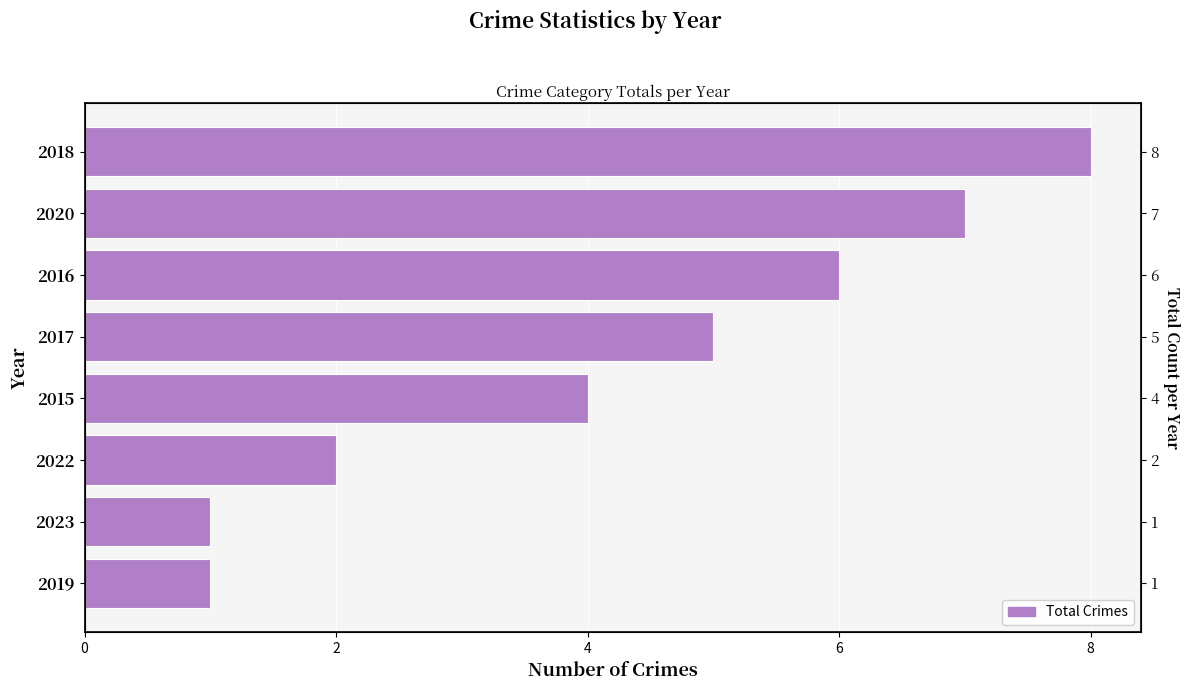

What is the sum of all values?

34